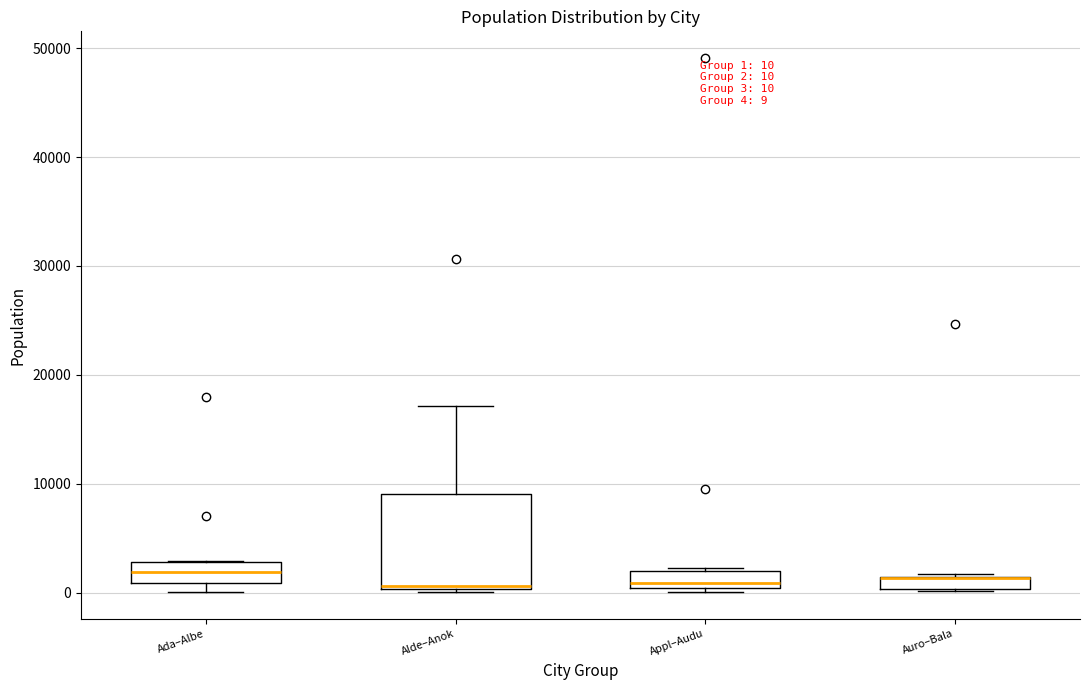

Which box is the tallest, from its lower edge to its upper edge?

Alde–Anok